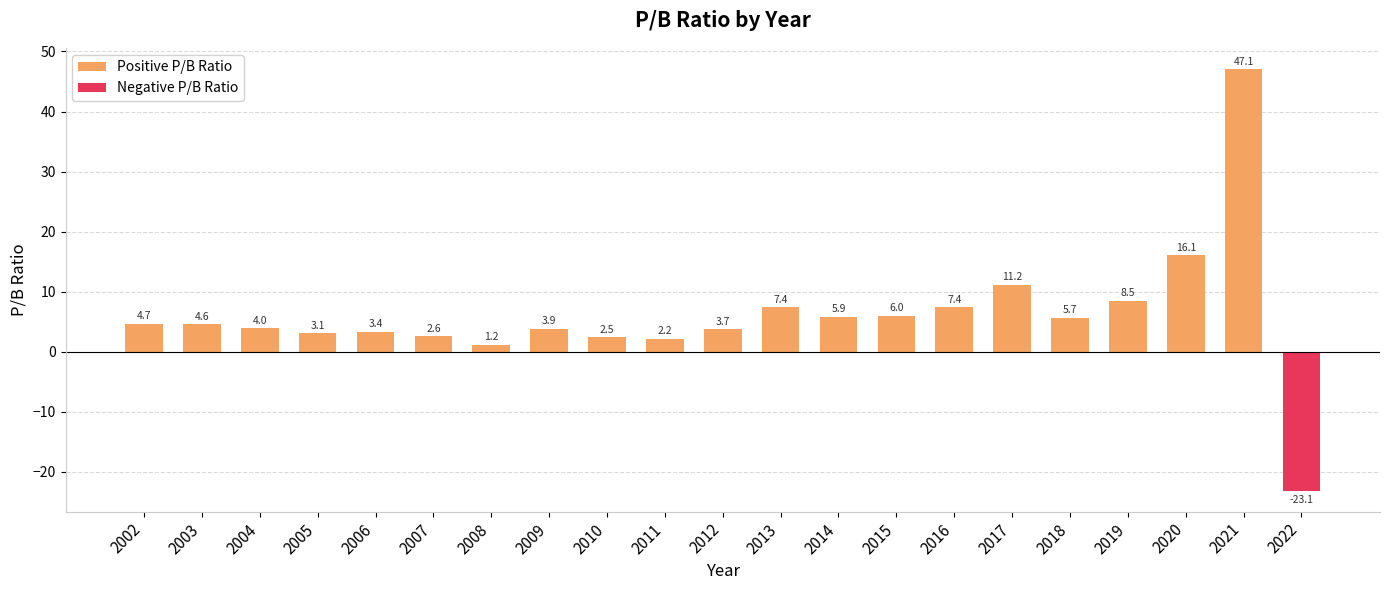

The value of Negative P/B Ratio at 2002 is 0.0. True or false?

True